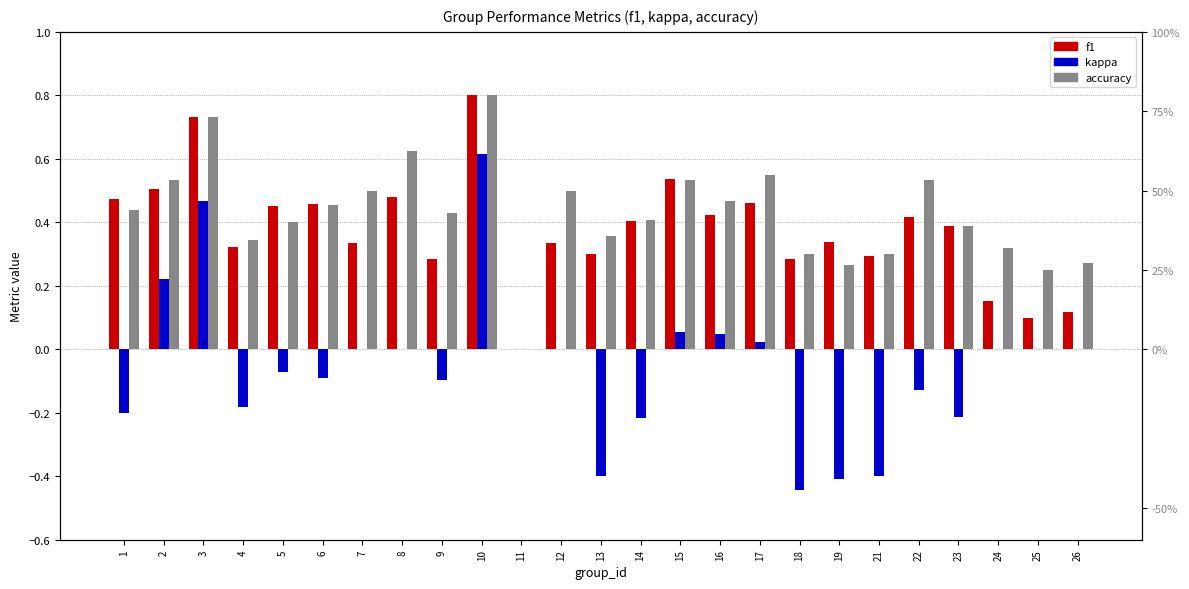

How many categories are shown in the chart?

25